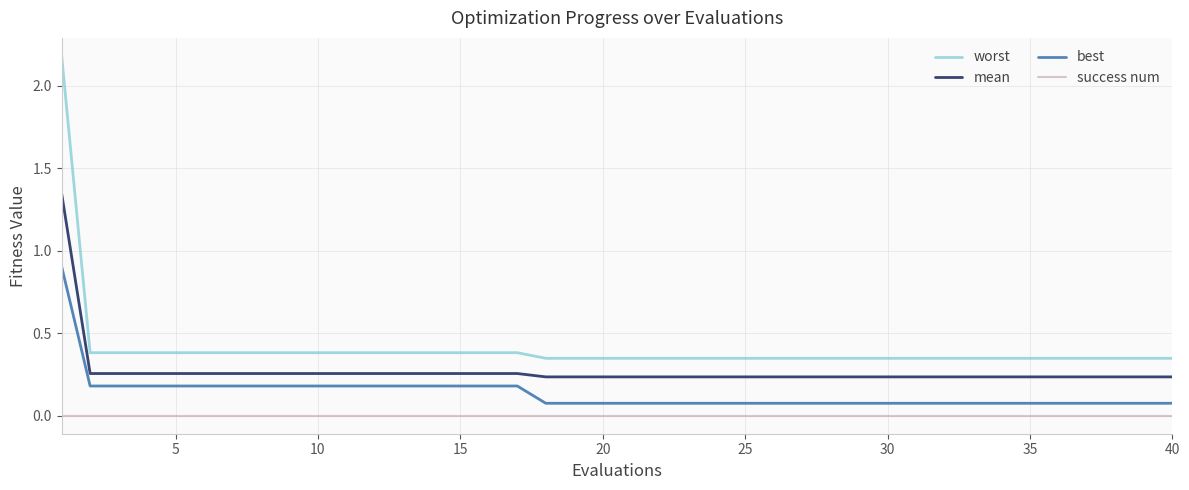

Which series has the largest total across all categories?

worst